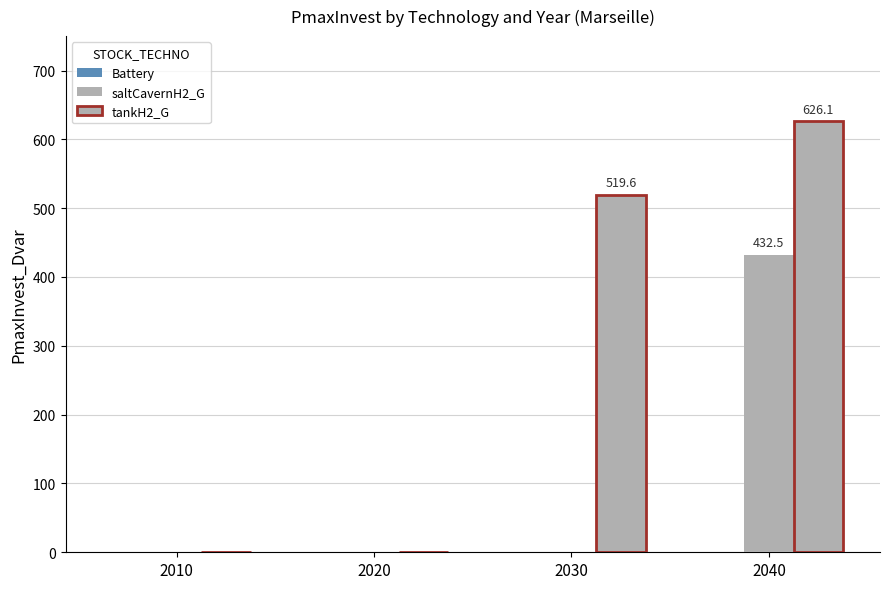

Which category has the lowest value in the tankH2_G series?

2010